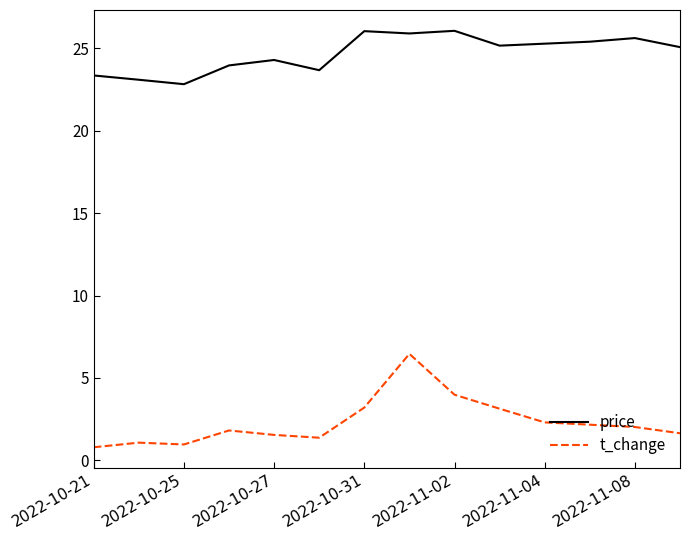

List the series in order of their overall mean, highest first.

price, t_change